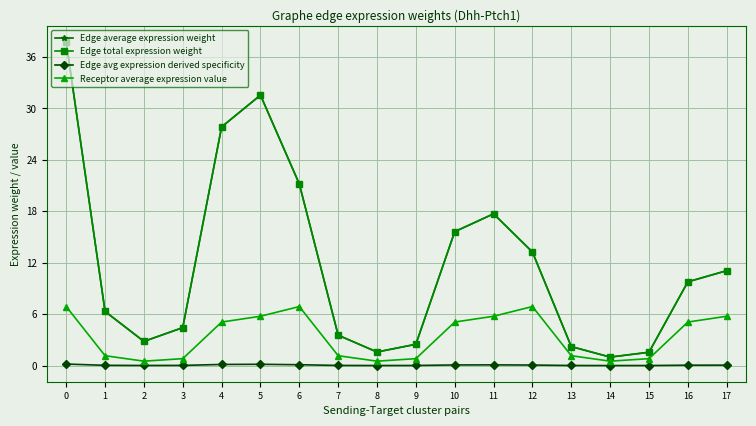

Does the chart have visible grid lines?

Yes